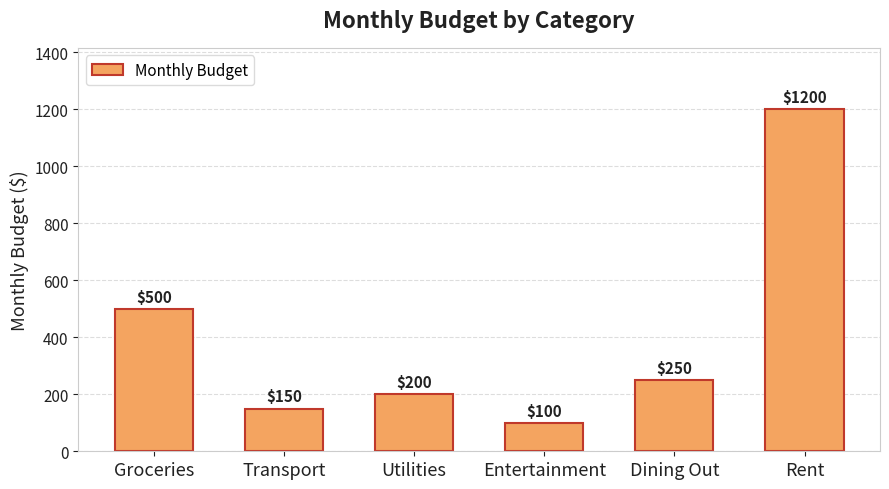

Does the chart contain stacked bars?

No